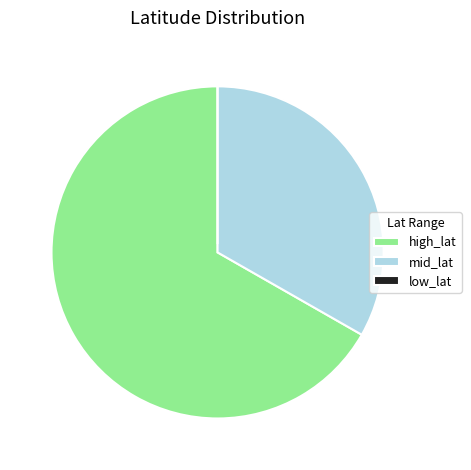

Is it true that high_lat is 58% of the pie?

False